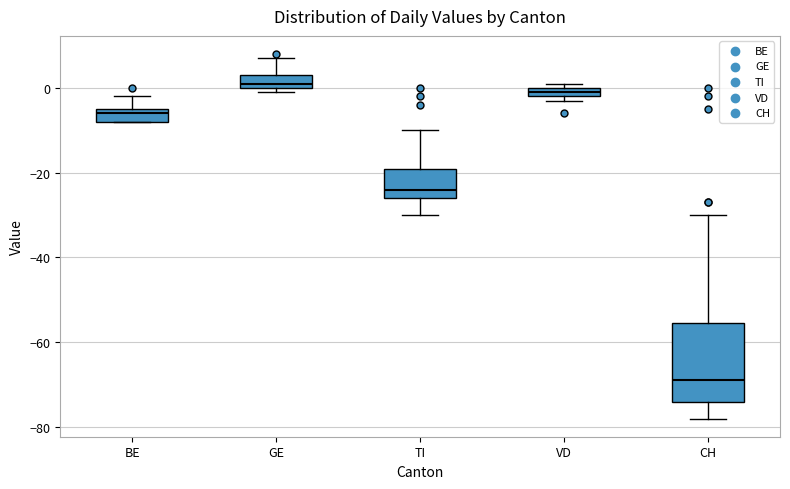

Which box has the highest median line?

GE